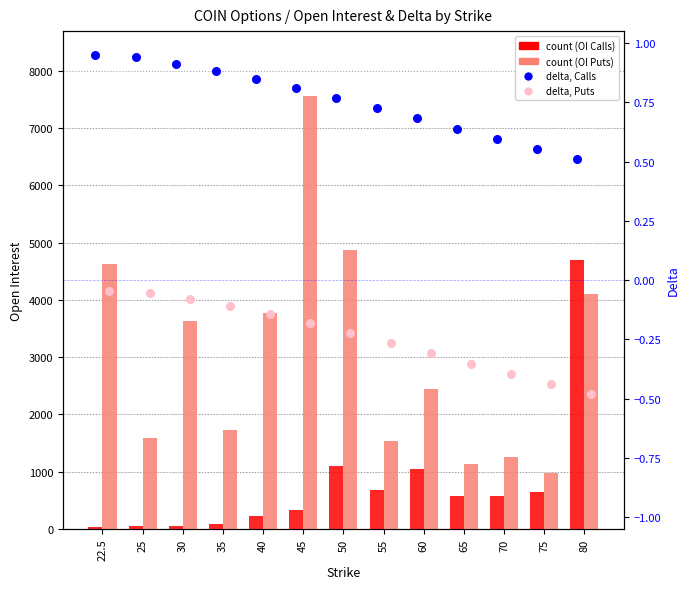

At how many categories does at least one series exceed 4113?

4